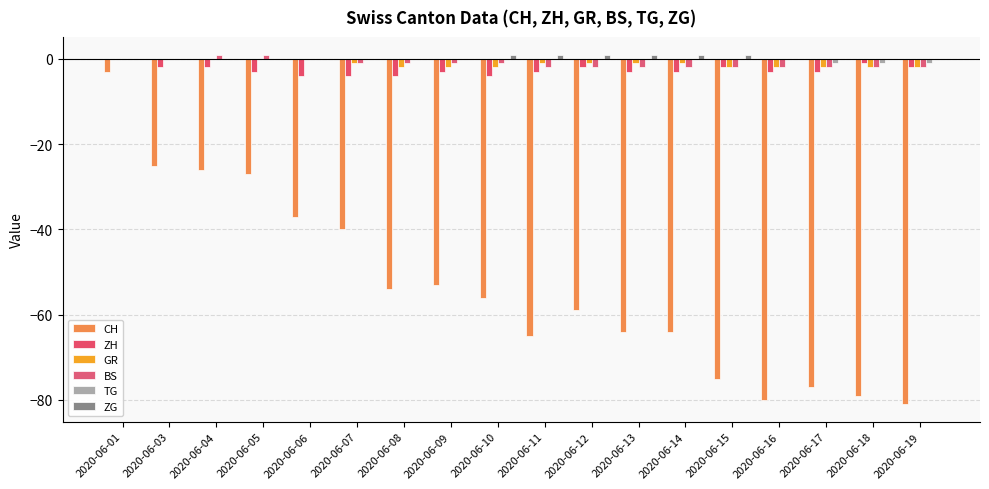

At which label is CH closest to -42?

2020-06-07